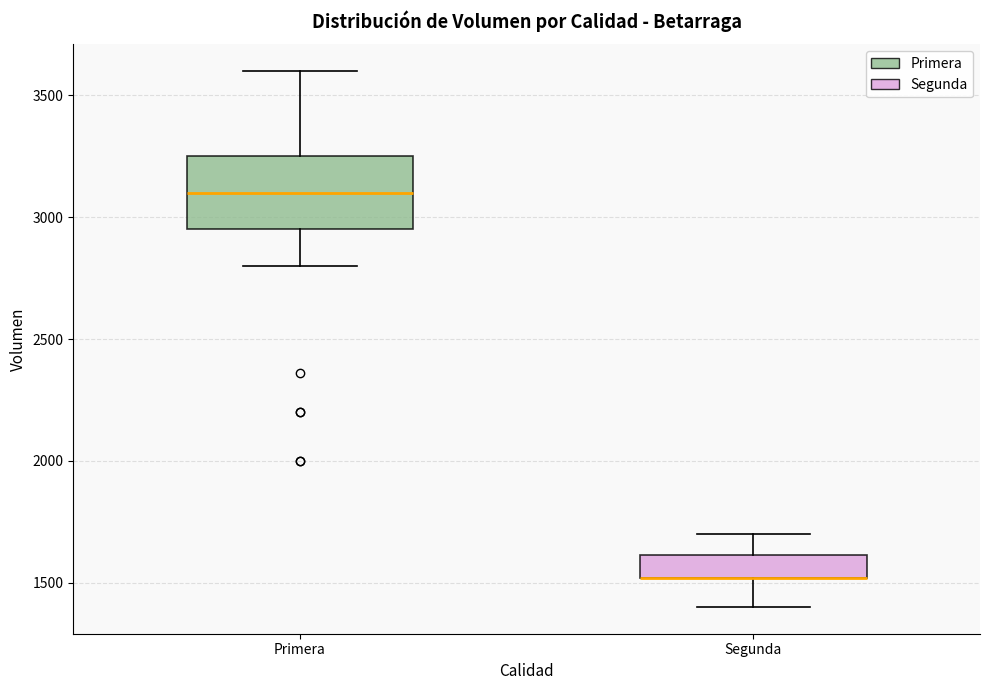

Comparing the boxes themselves (not the whiskers), which one is the tallest?

Primera